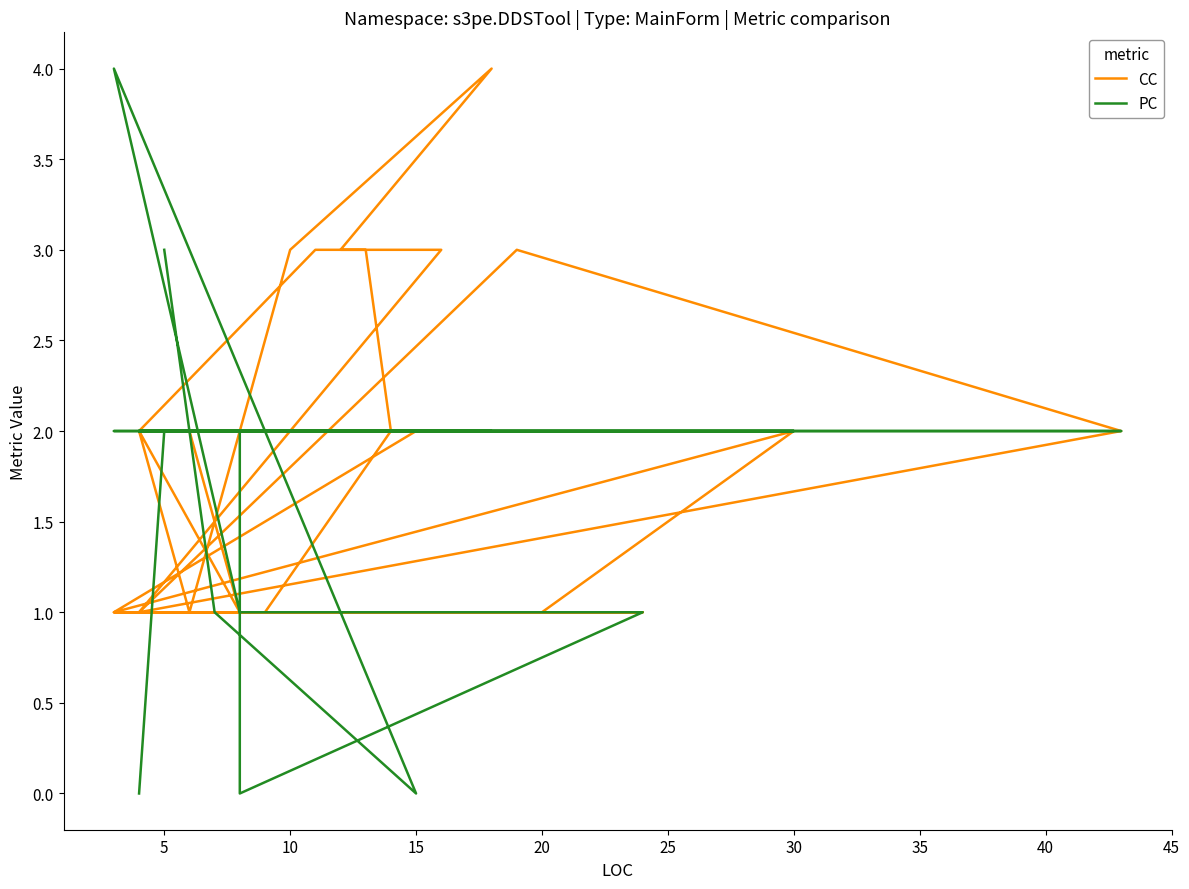

What is the value of the CC point at the 15th from the left?

3